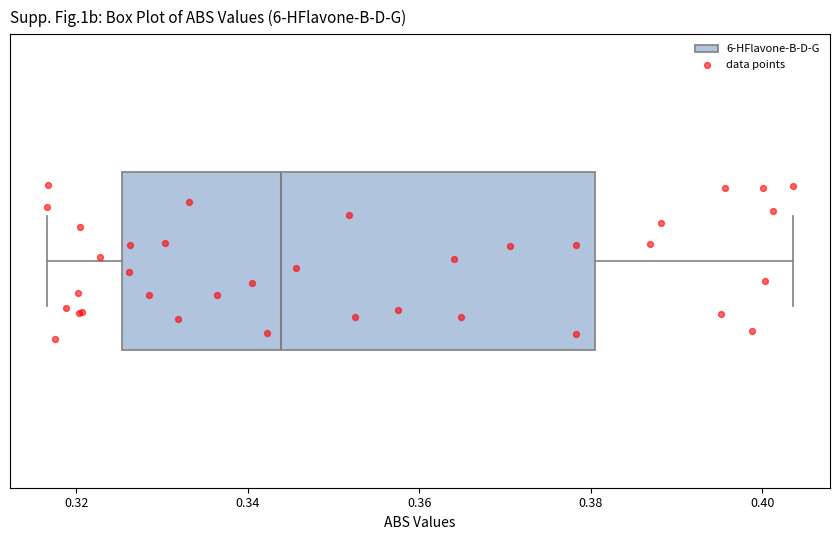

Read this box plot against the x-axis: the position of the median line, the range covered by the box, and the ends of both whiskers. The values are not printed on the chart, so give them approximately, as read against the axis.

median 0.344, box 0.326 to 0.380, whiskers 0.316 to 0.404